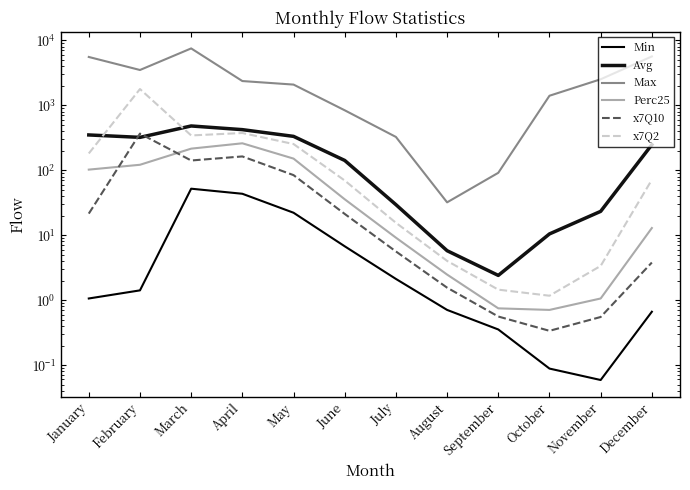

Is it true that Perc25 equals 0.7 at October?

True